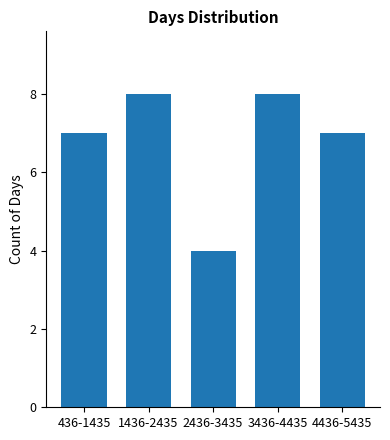

What is the difference between the second highest and second lowest values?

1